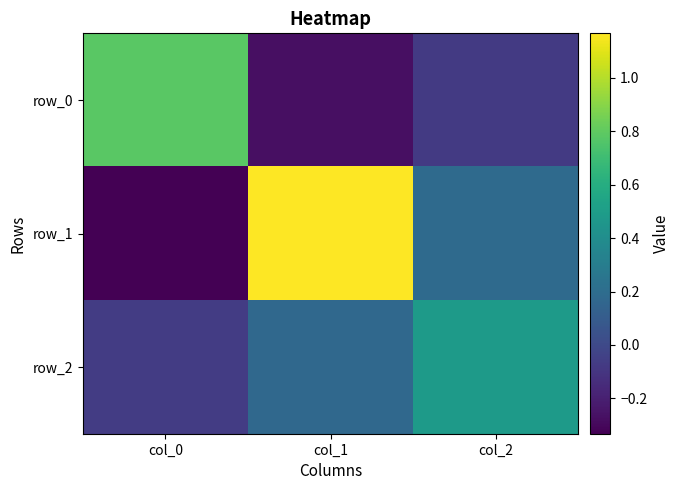

Which category has the lowest value across all series?

col_0